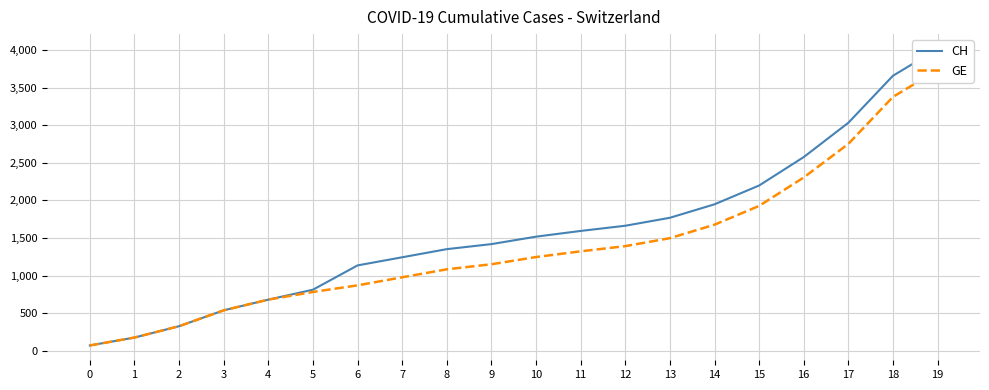

List the series in order of their overall mean, lowest first.

GE, CH